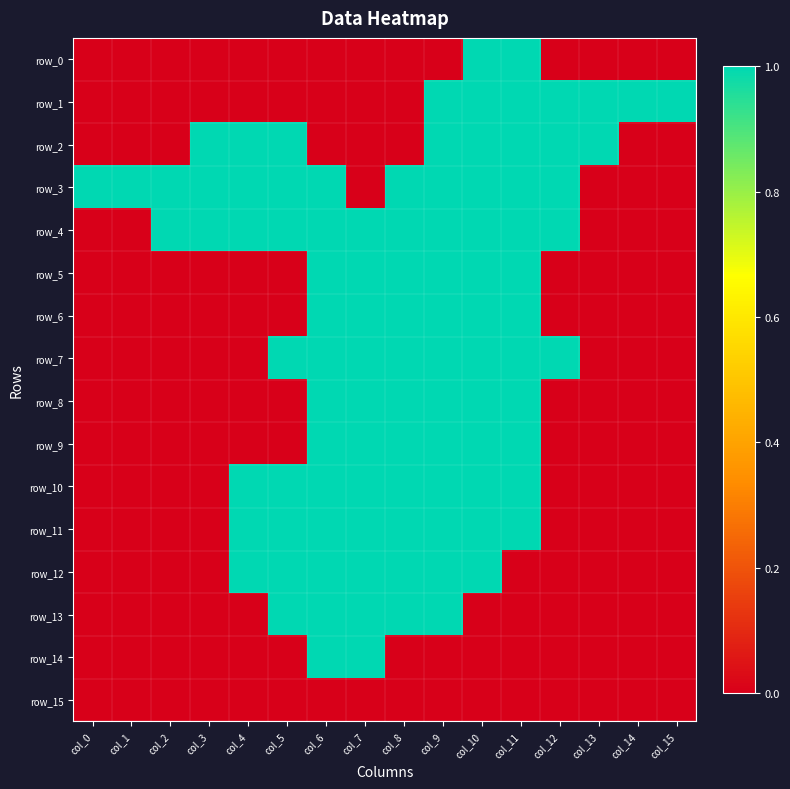

What is the difference between the second highest and minimum values in the row_9 series?

1